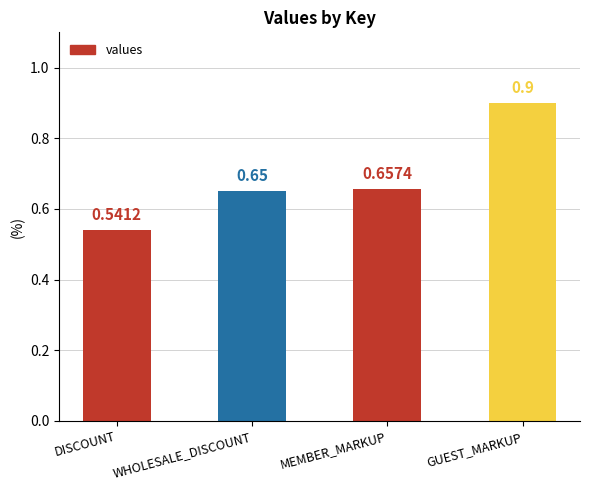

What is the difference between the values at DISCOUNT and GUEST_MARKUP?

0.4